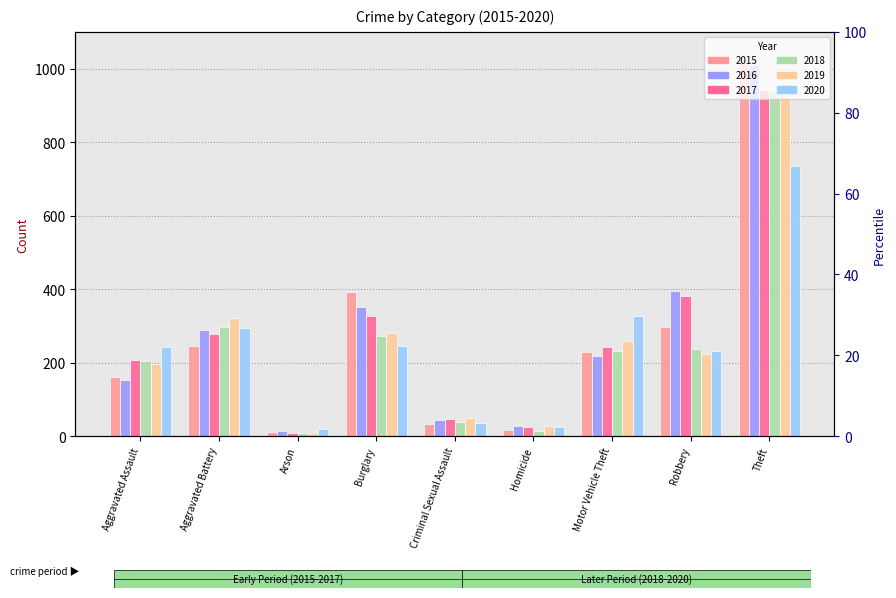

At how many categories does at least one series exceed 950?

1